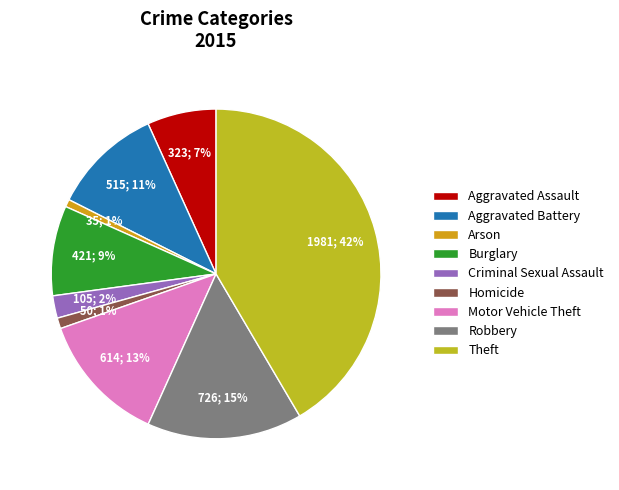

How many segments does this pie chart have?

9